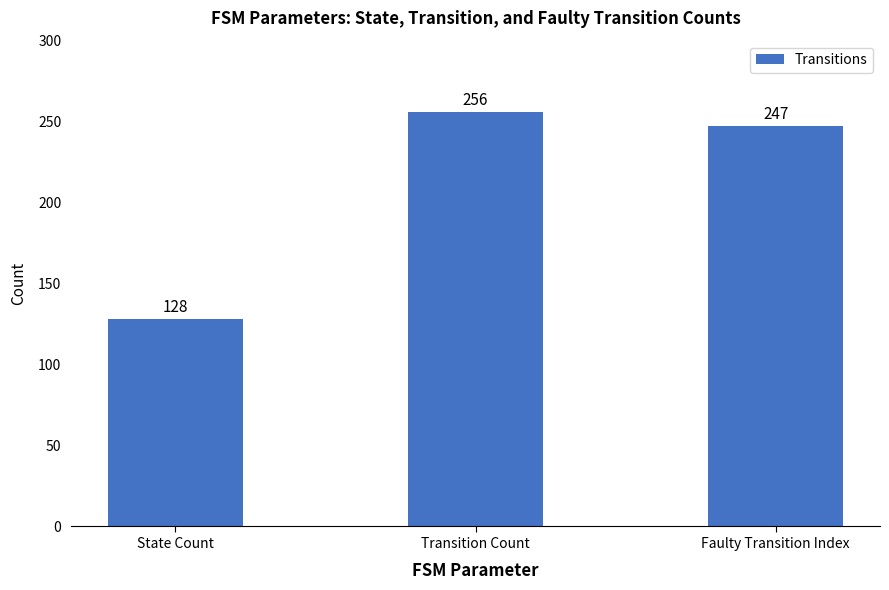

Which has a higher value, Faulty Transition Index or State Count?

Faulty Transition Index